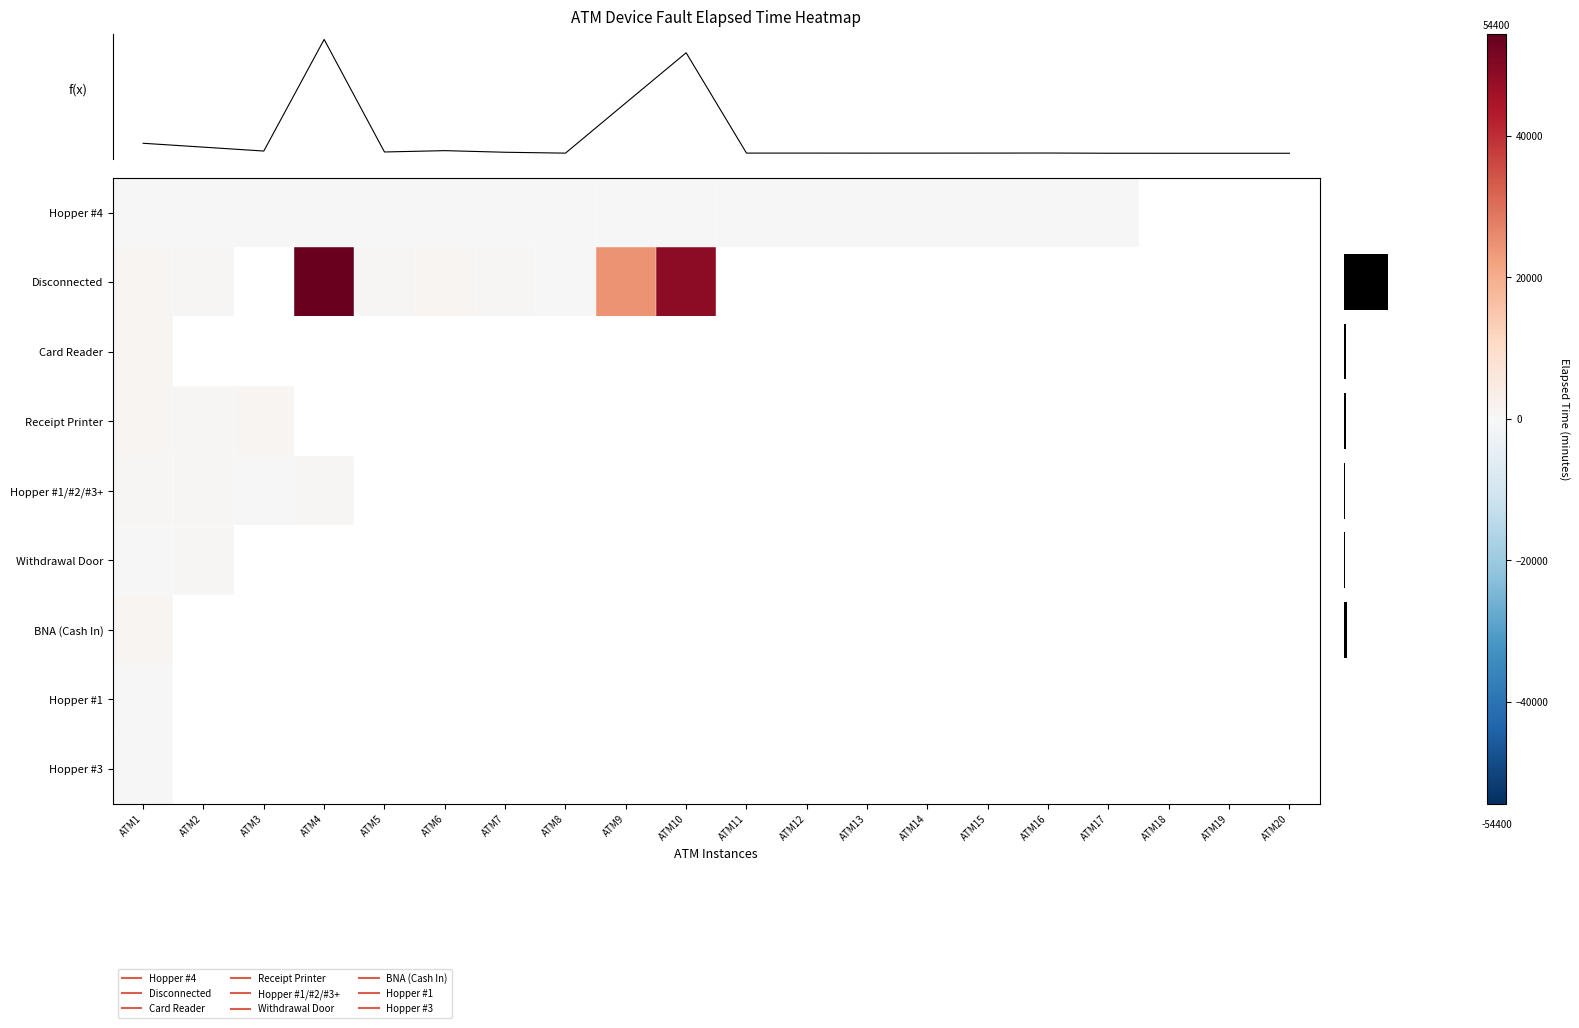

At how many categories does at least one series exceed 15583?

3